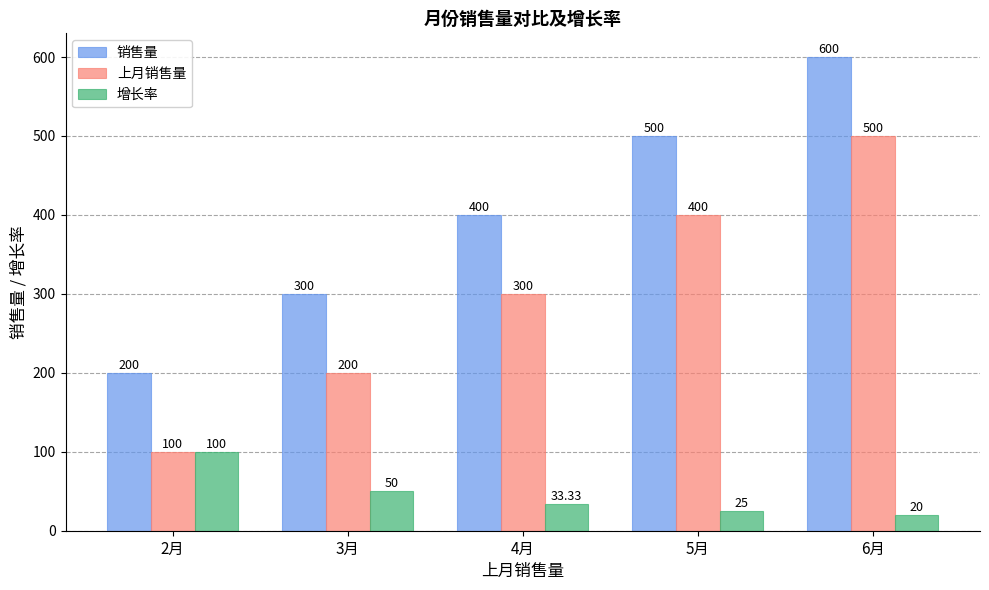

What is the spread (max minus min) of values at 5月?

475.0